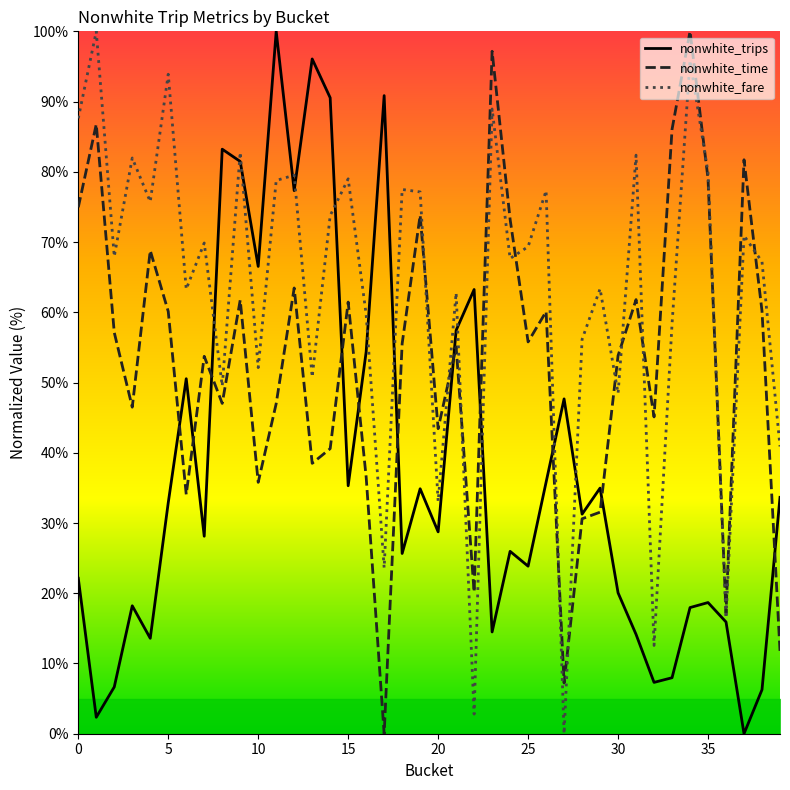

Does the chart display data point markers on the line(s)?

No